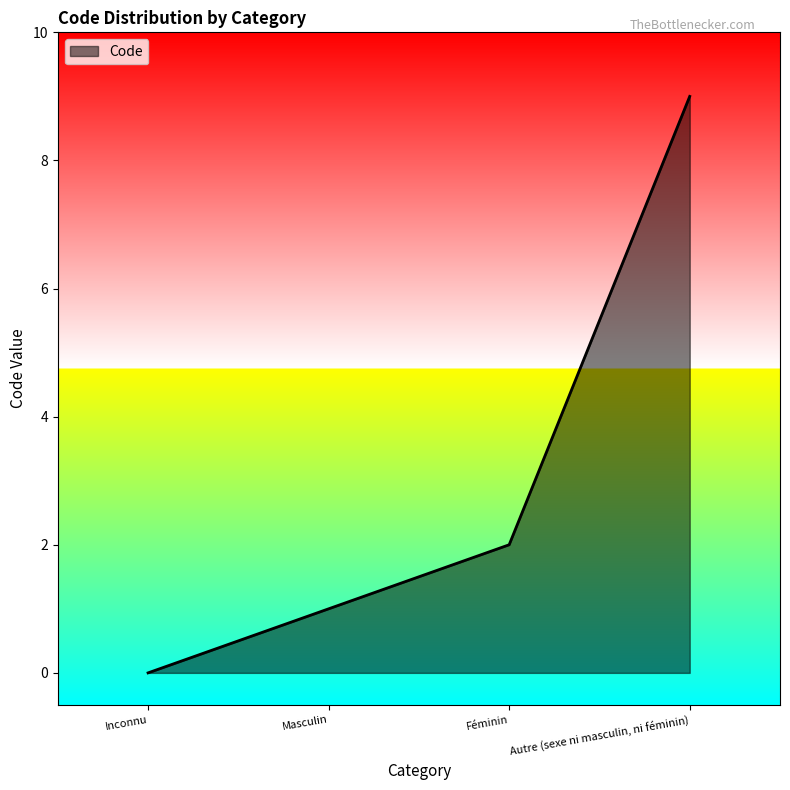

Does the chart display data point markers on the line(s)?

No